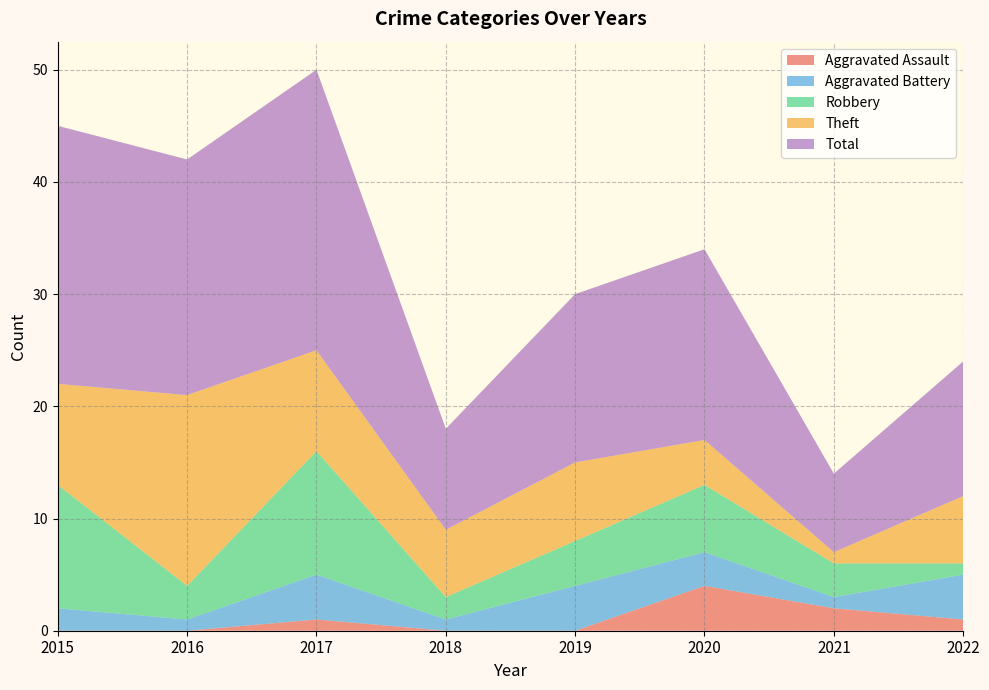

Reading left to right, list all the values displayed in this chart.

Aggravated Assault: 2015=0	2016=0	2017=1	2018=0	2019=0	2020=4	2021=2	2022=1
Aggravated Battery: 2015=2	2016=1	2017=4	2018=1	2019=4	2020=3	2021=1	2022=4
Robbery: 2015=11	2016=3	2017=11	2018=2	2019=4	2020=6	2021=3	2022=1
Theft: 2015=9	2016=17	2017=9	2018=6	2019=7	2020=4	2021=1	2022=6
Total: 2015=23	2016=21	2017=25	2018=9	2019=15	2020=17	2021=7	2022=12